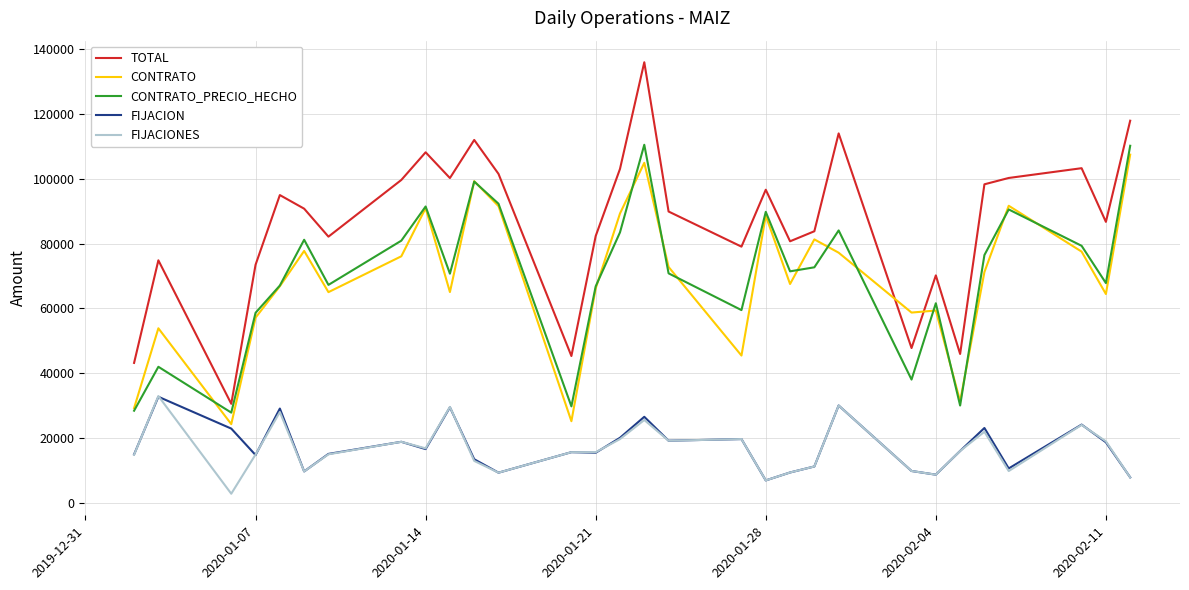

What is the greatest value displayed?

136033.9